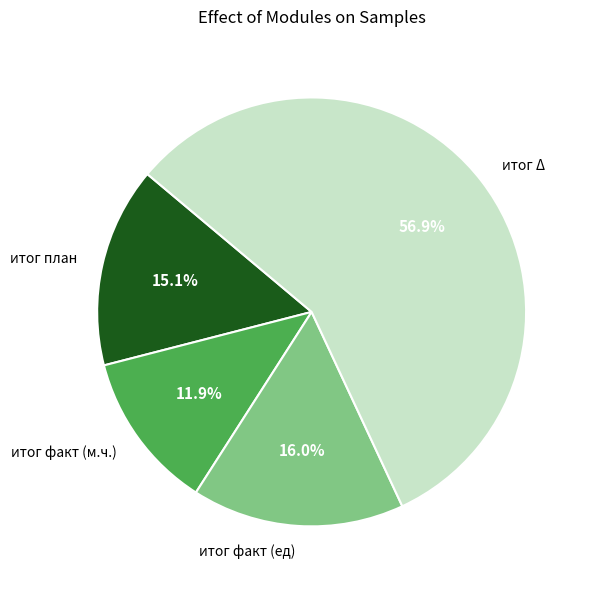

Is there a majority slice in this chart?

Yes